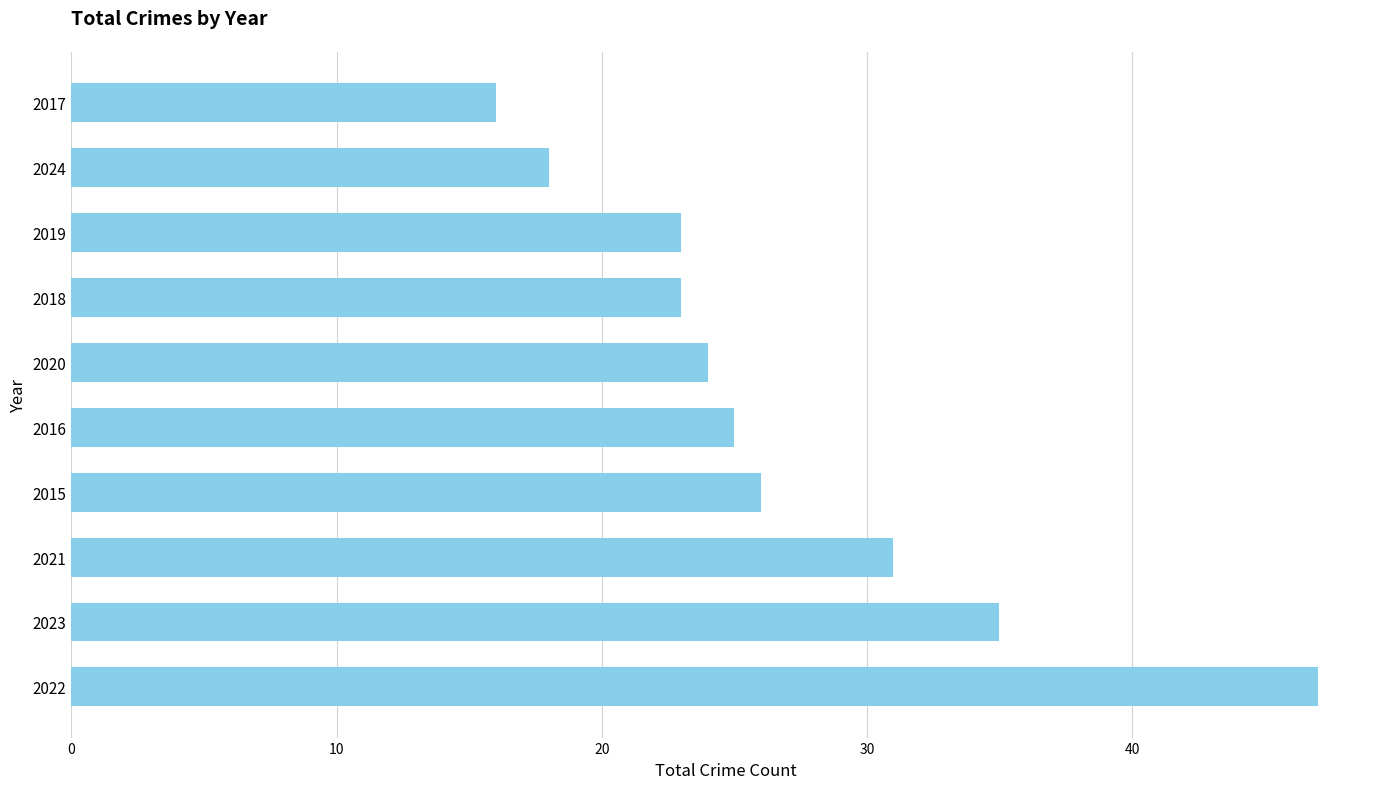

True or false: the data shows 25 at 2016.

True